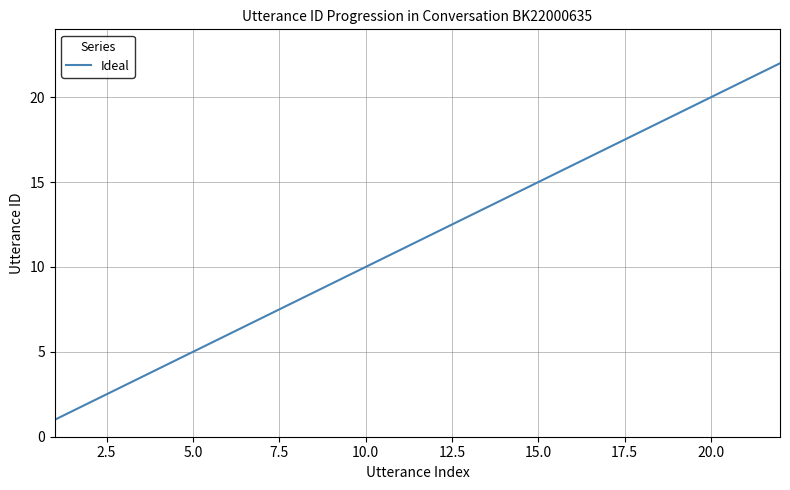

What is the greatest value displayed?

22